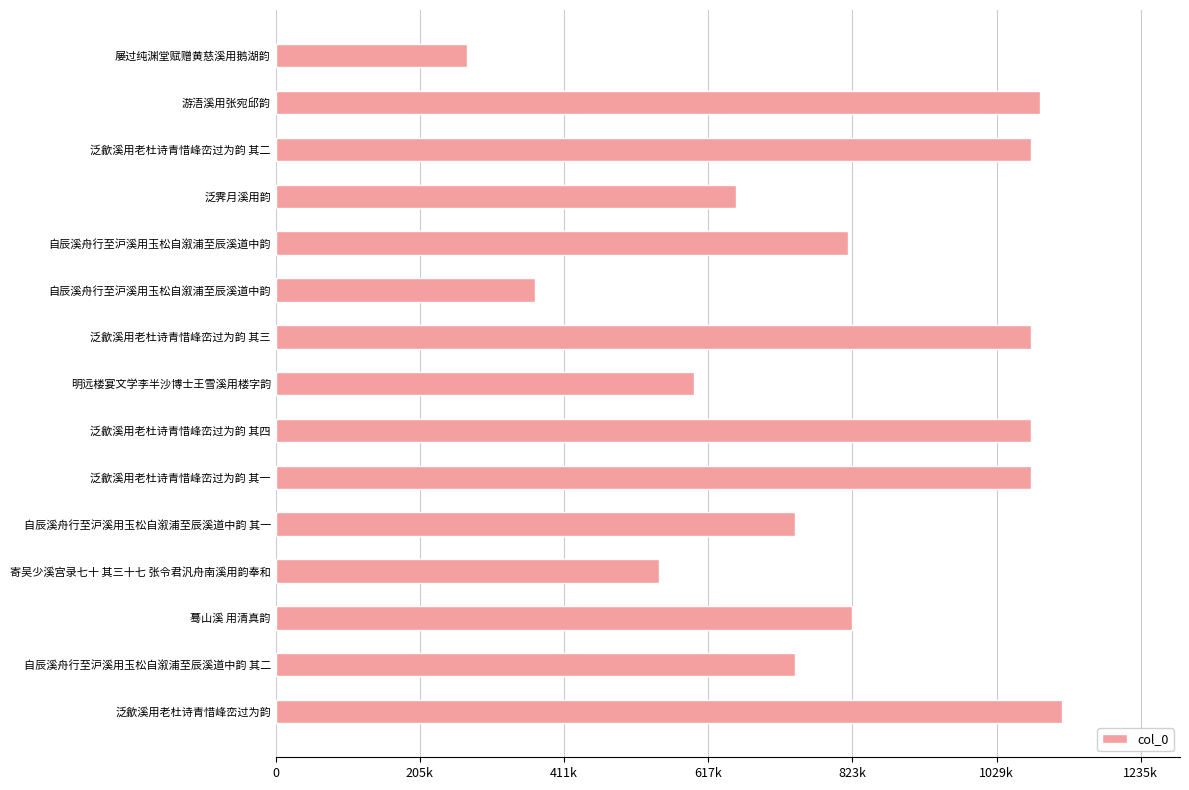

Which category has the lowest value across all series?

屡过纯渊堂赋赠黄慈溪用鹅湖韵